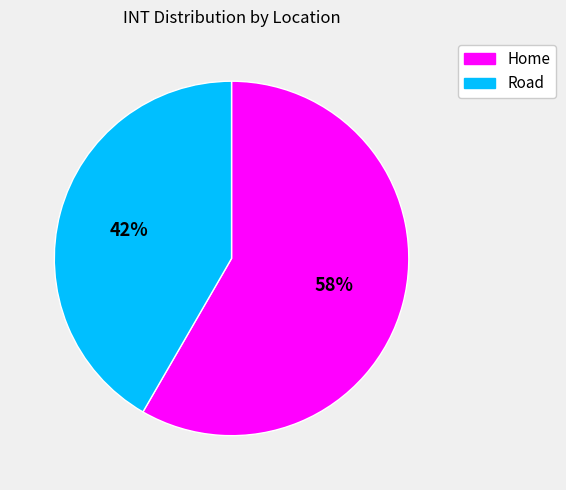

What percentage is the Home slice, to the nearest percent?

58%